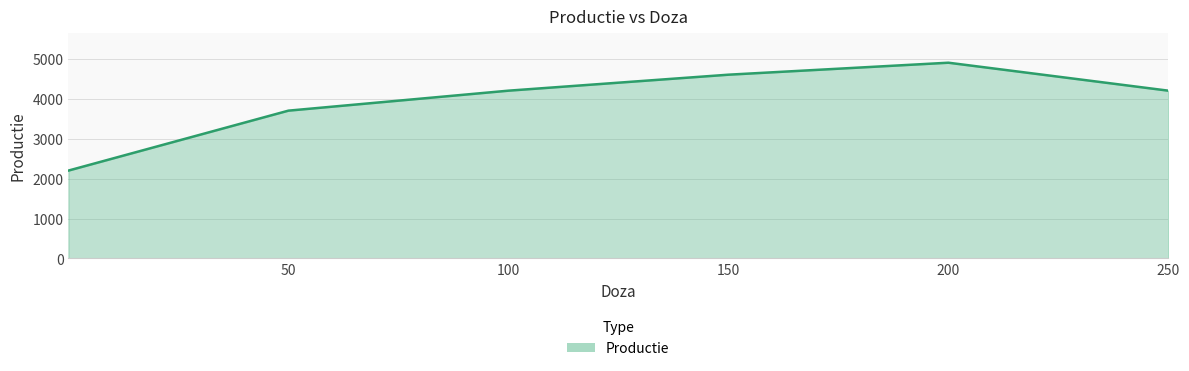

What is the minimum value shown in the chart?

2200